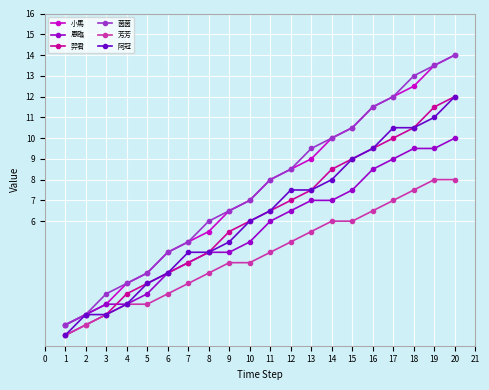

What is the value of the 茵茵 point at the 20th from the left?

14.0